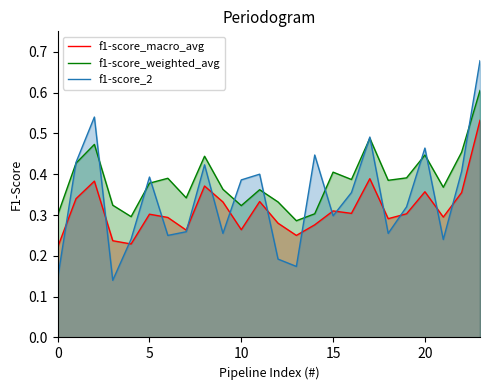

What is the value of the f1-score_2 point at the 23rd from the left?

0.4